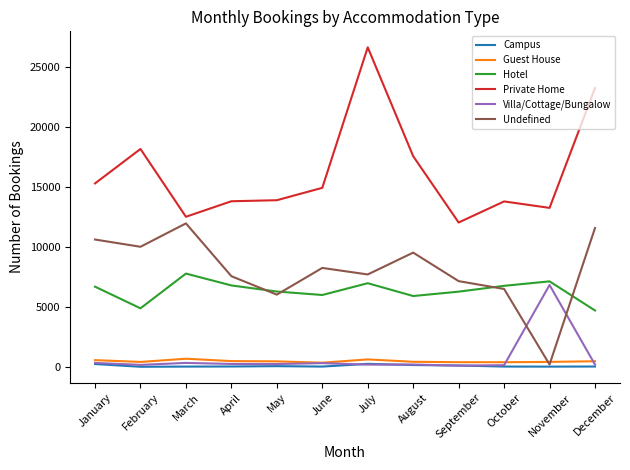

Which series has the widest spread of values?

Private Home